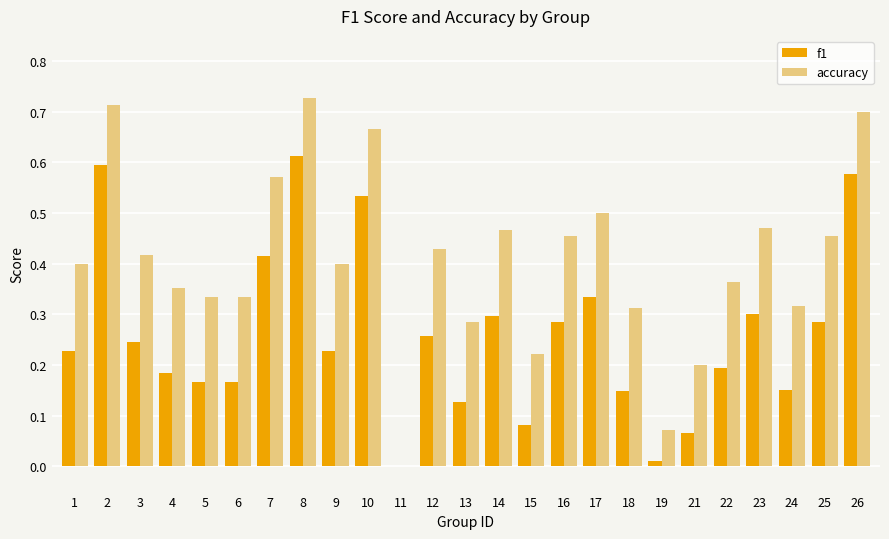

Between 10 and 13, which series saw the biggest shift?

f1